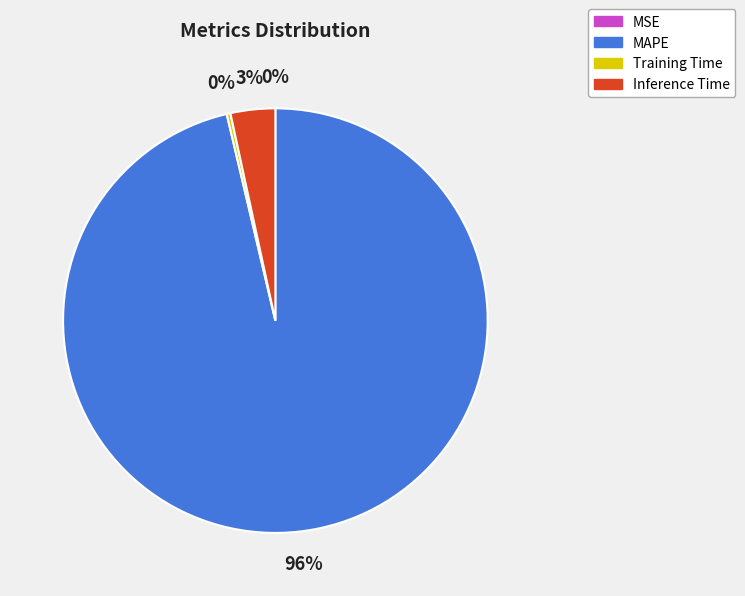

Is there any slice that represents more than half of the pie?

Yes